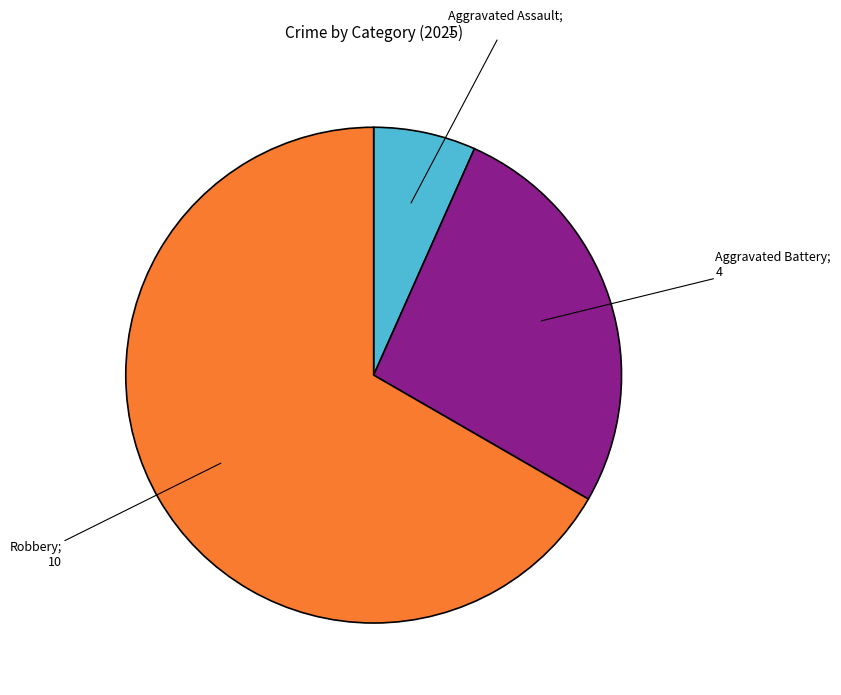

Is there a majority slice in this chart?

Yes